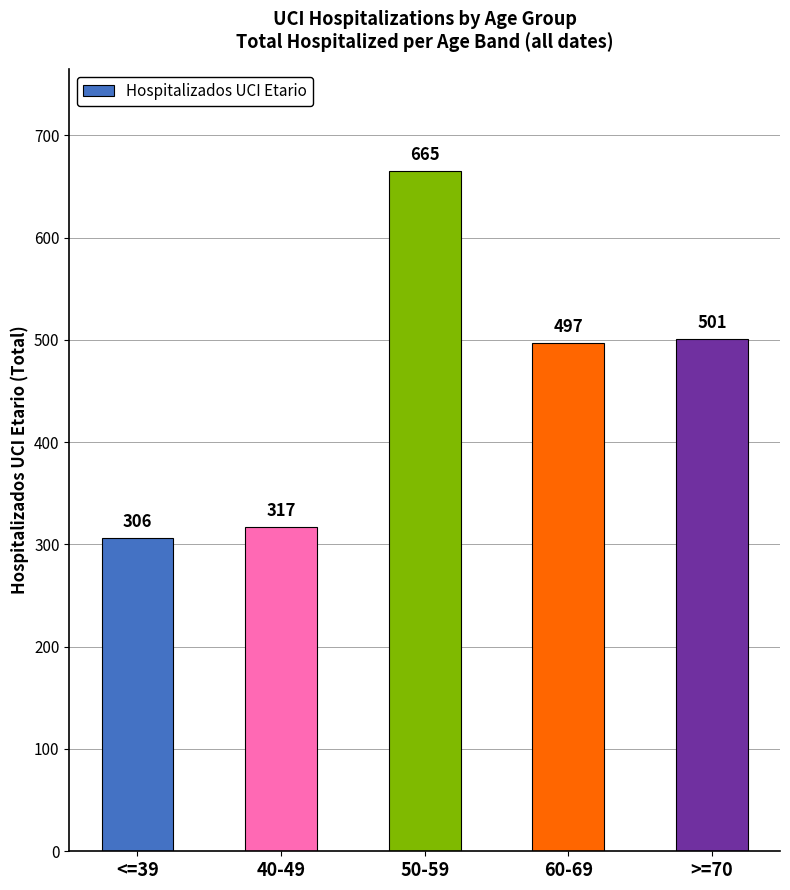

List the labels in order of value, largest first.

50-59, >=70, 60-69, 40-49, <=39